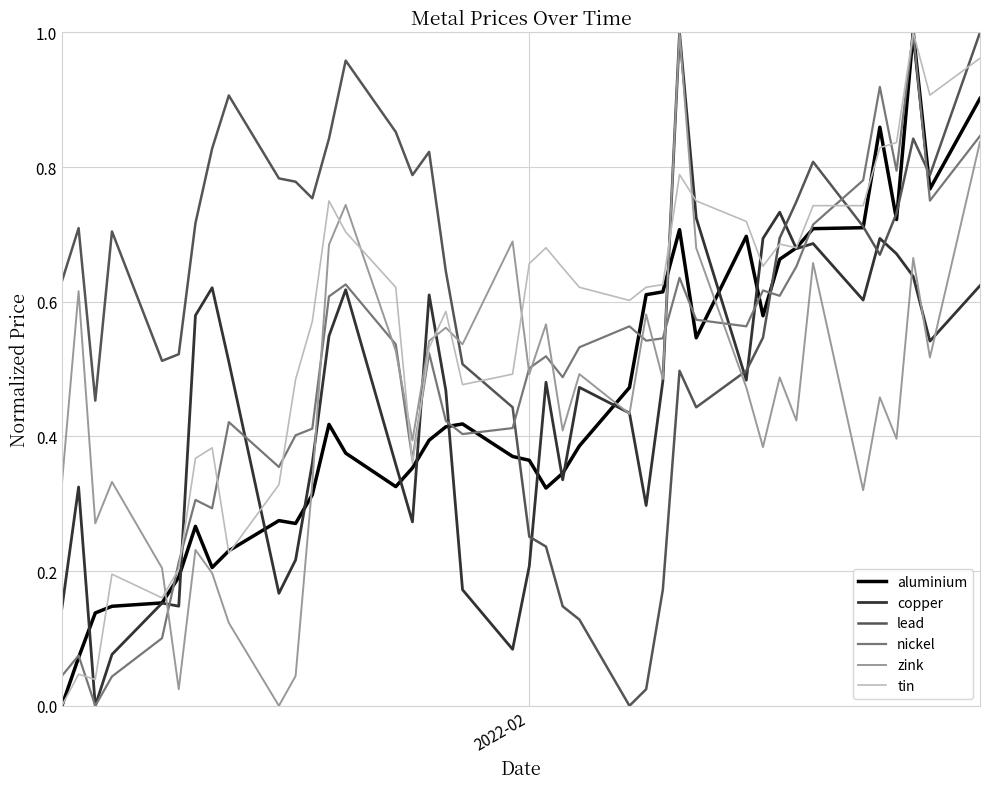

How many positive values does the aluminium series have?

39